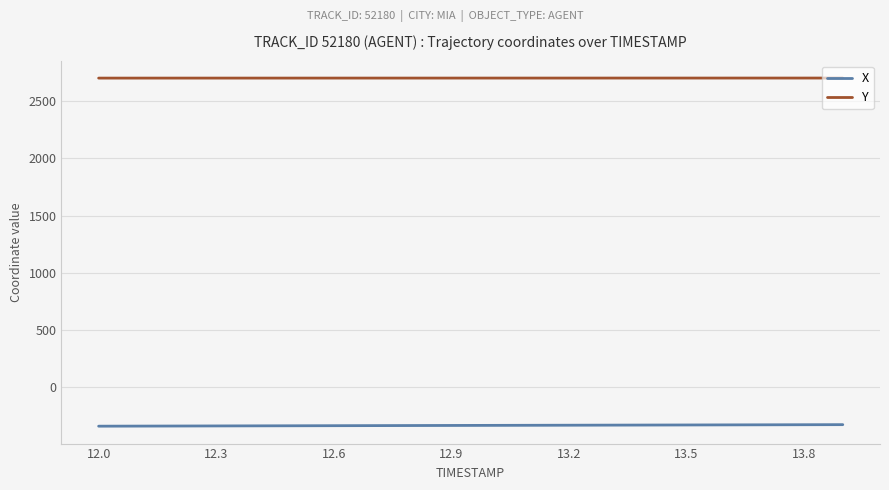

Count the number of categories in the chart.

20